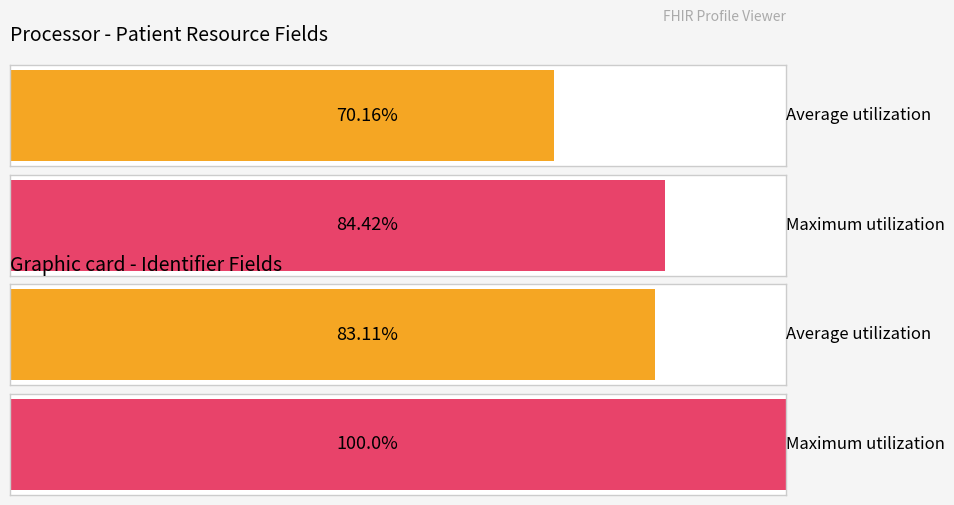

Rank the series at Patient.language from highest to lowest value.

Maximum utilization, Average utilization